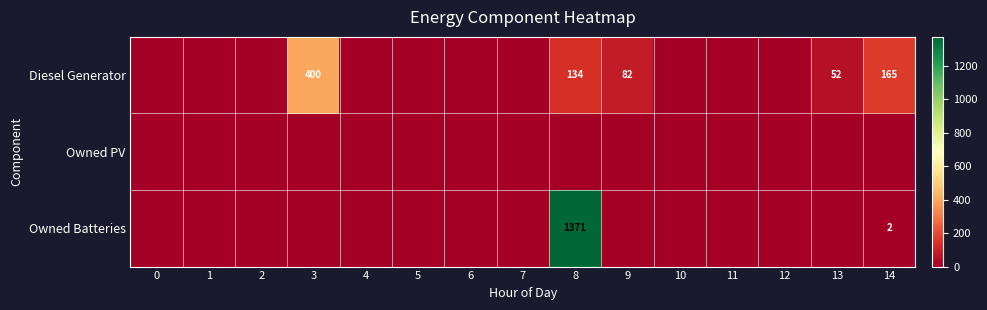

True or false: Diesel Generator has a value of 80 at 14.

False